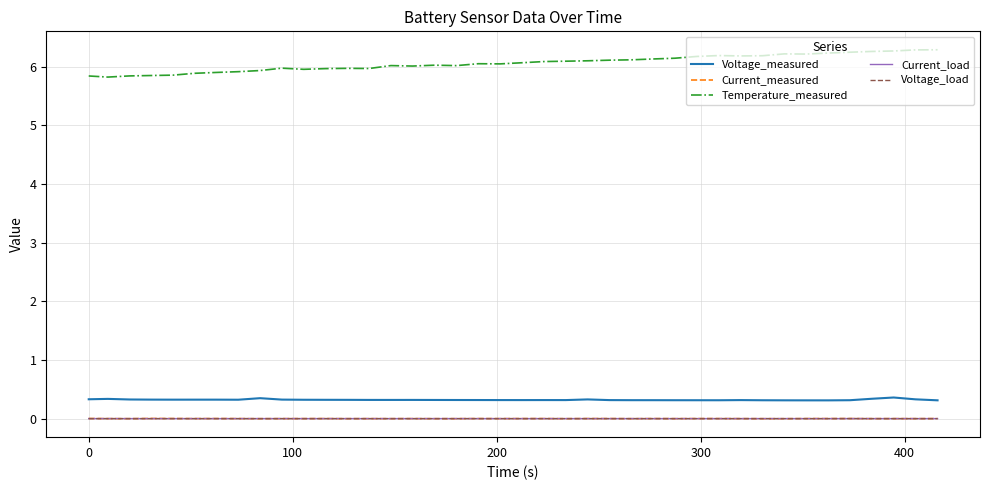

True or false: Current_load and Voltage_measured cross at least once.

False